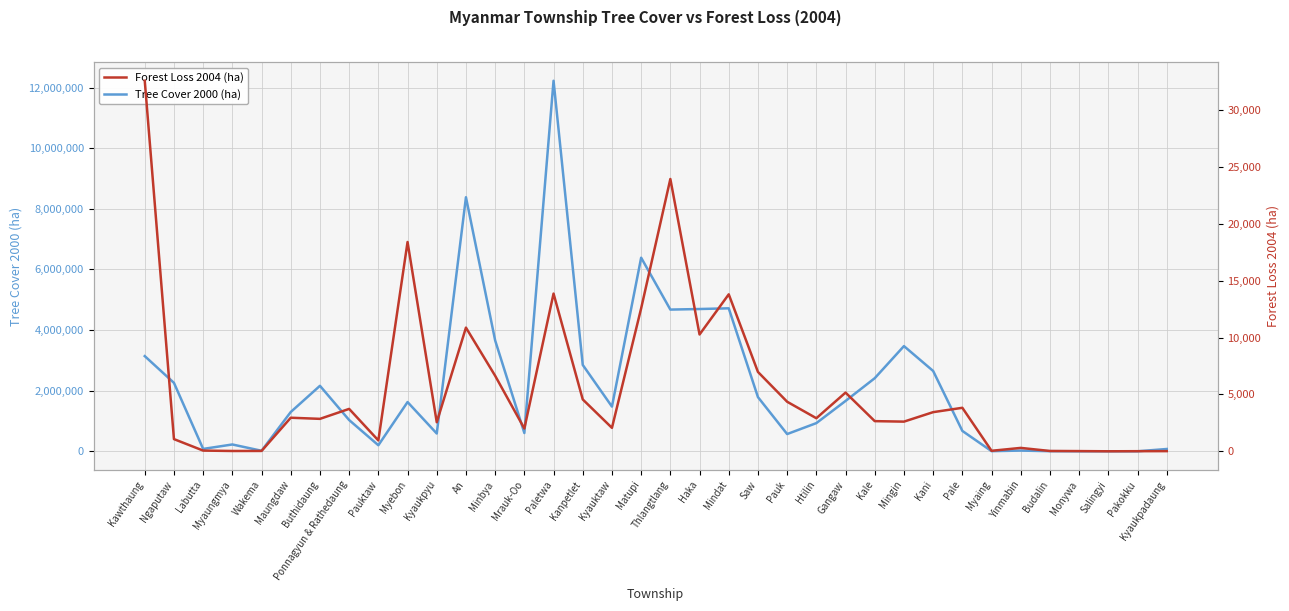

Is this an area chart (filled region under the line)?

No